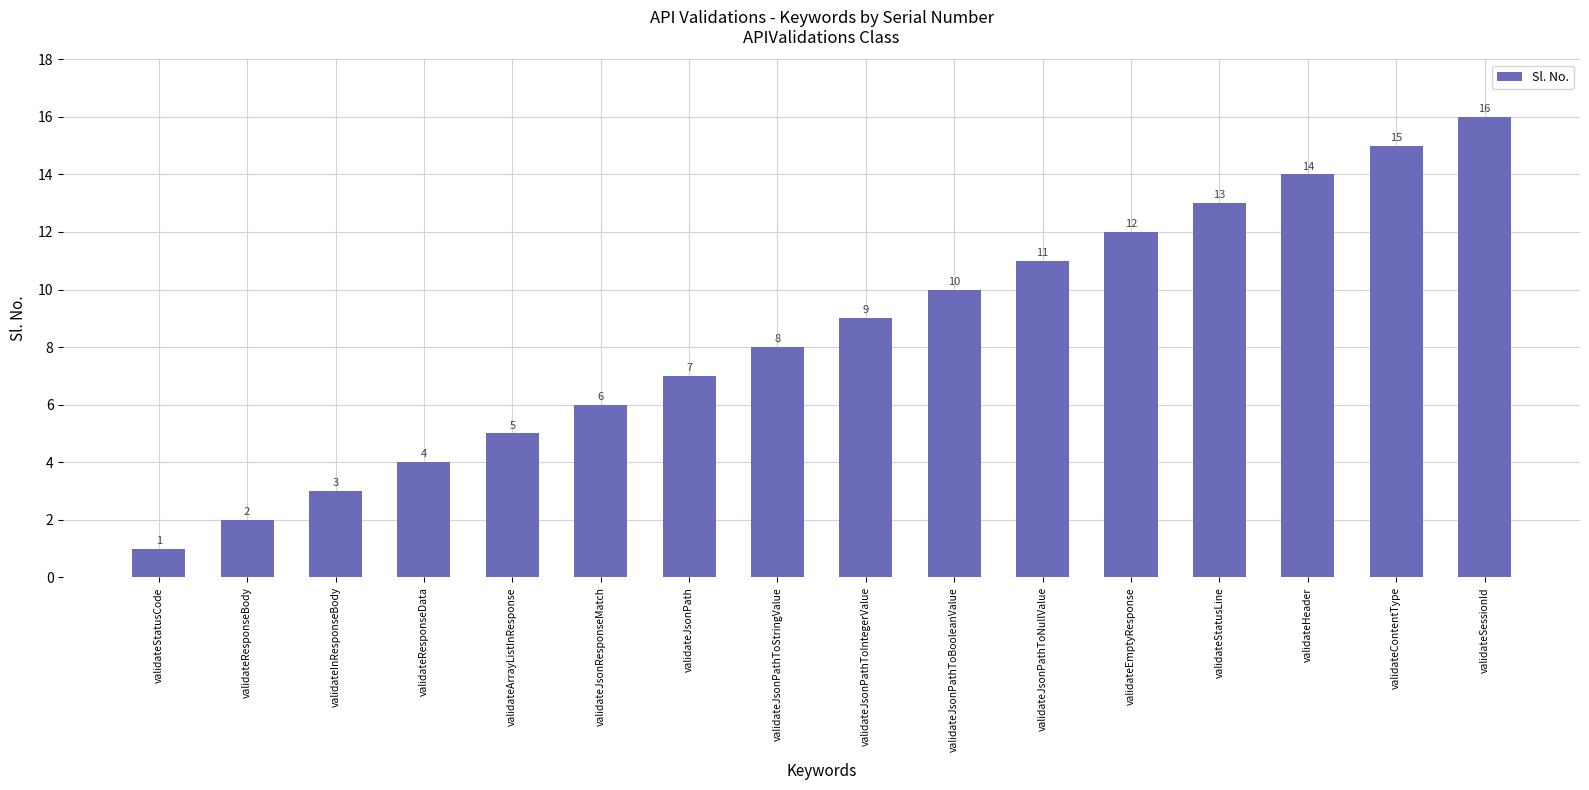

Between validateHeader and validateArrayListInResponse, which is larger?

validateHeader